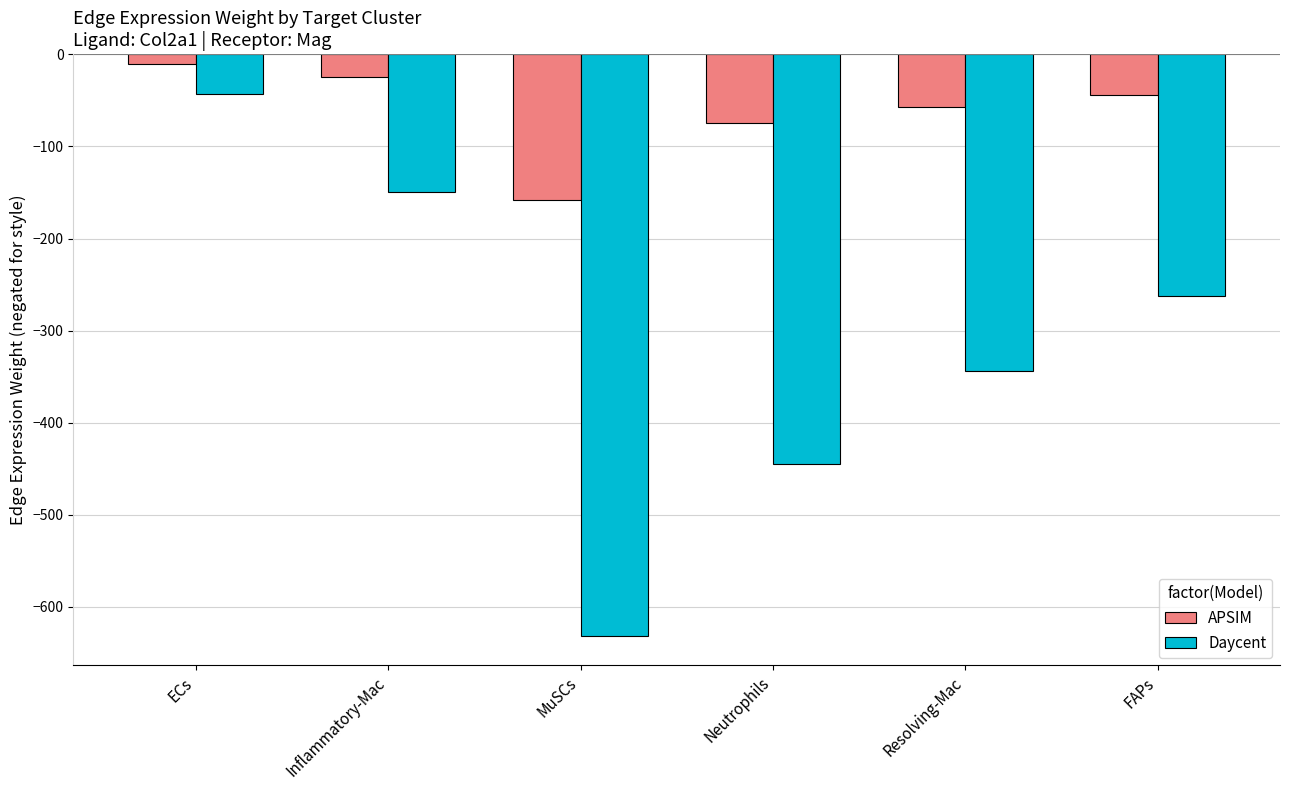

How many distinct data groups are displayed?

2